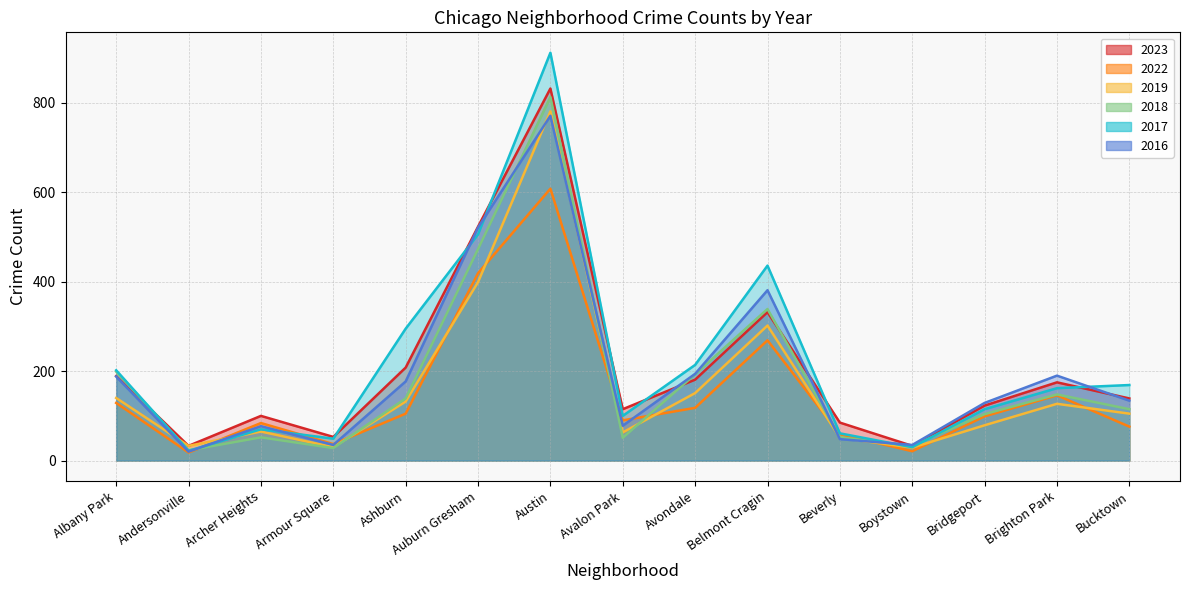

Which category has the lowest value in the 2023 series?

Andersonville